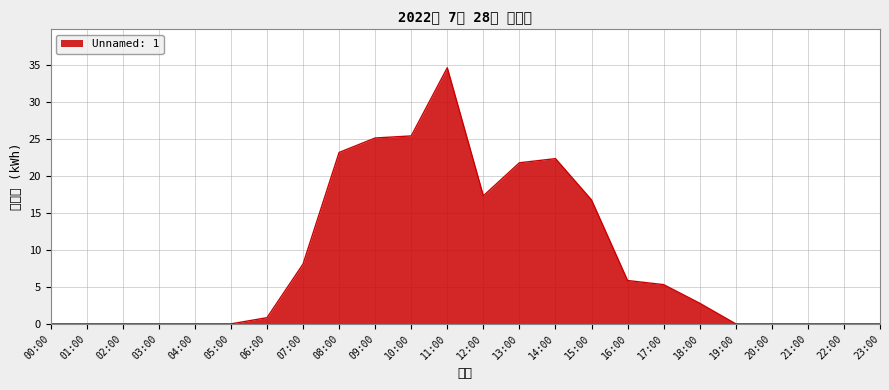

What position from the left is 16:00?

17